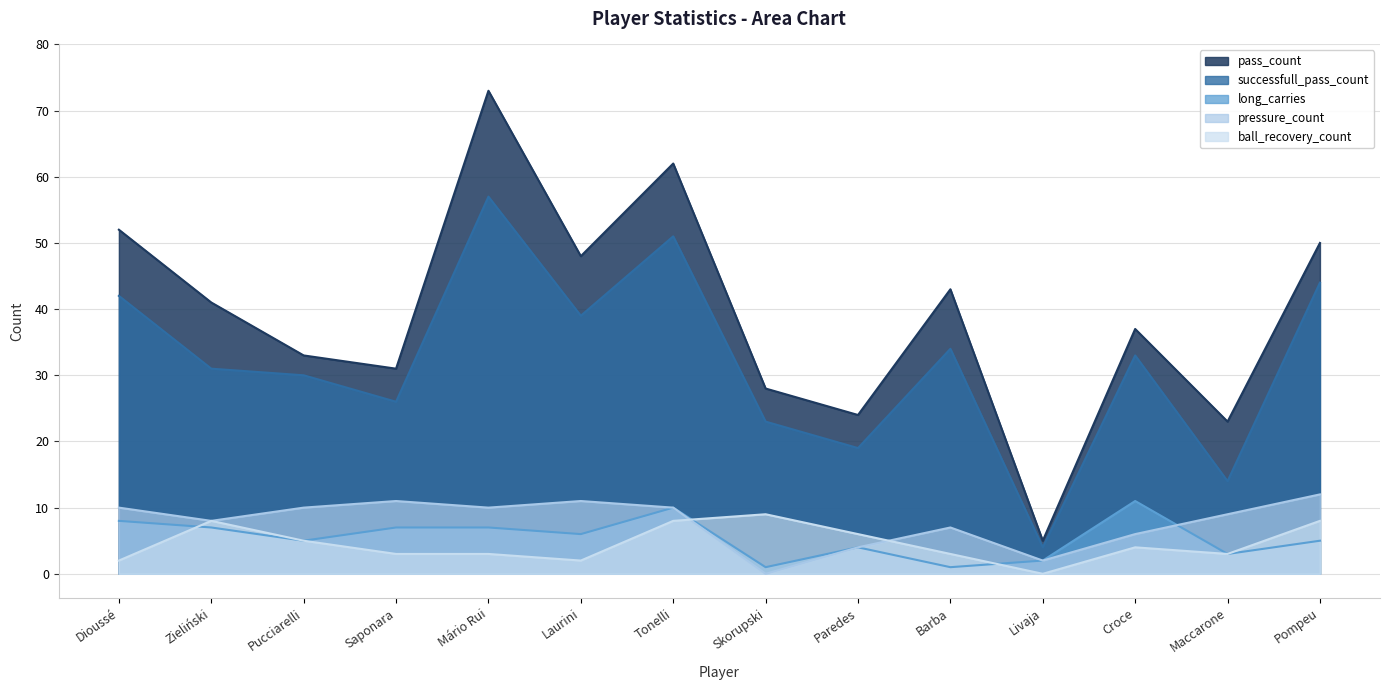

Which series changed the most between Dioussé and Mário Rui?

pass_count